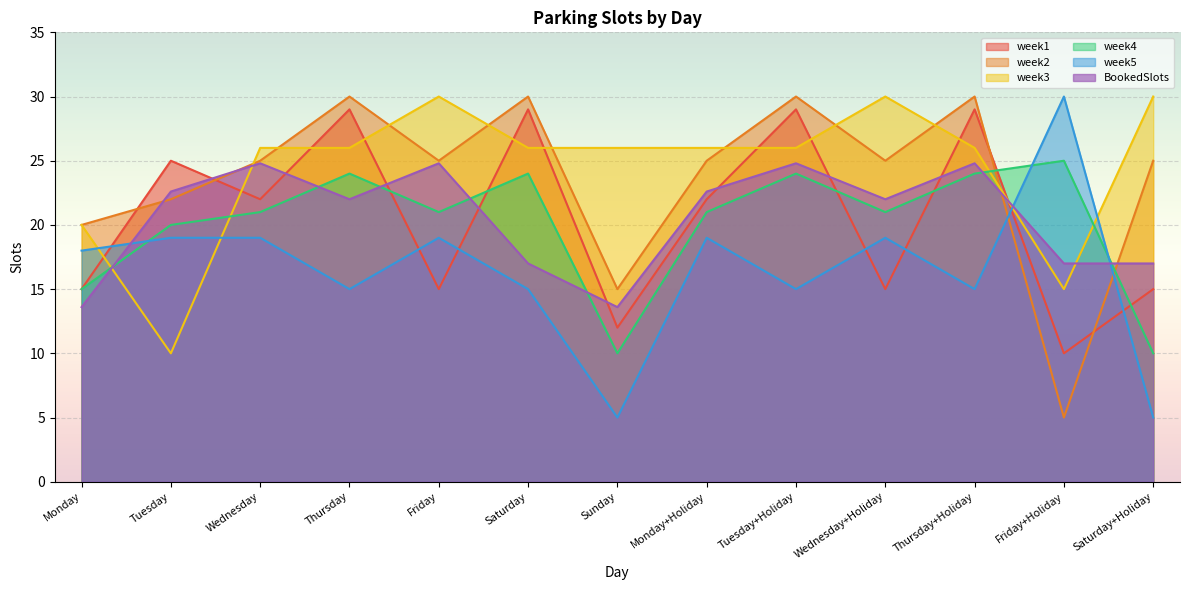

True or false: week5 has a value of 15.0 at Thursday+Holiday.

True